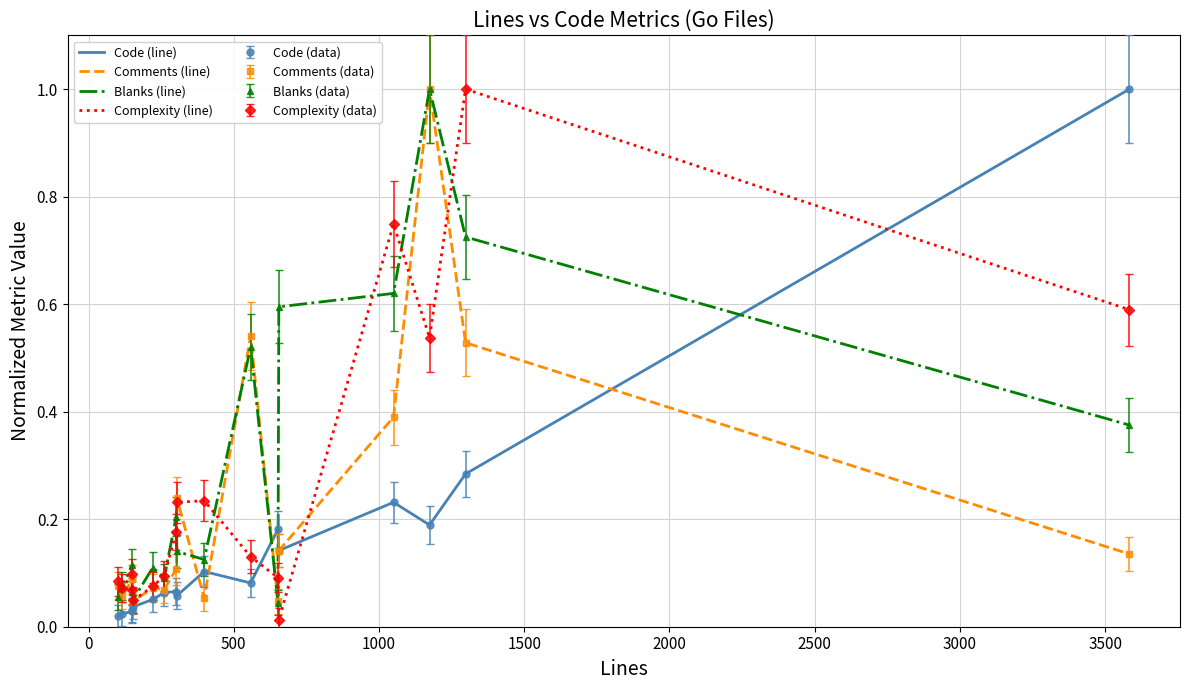

In Complexity (line), how many points are lower than both neighbors (excluding endpoints)?

4